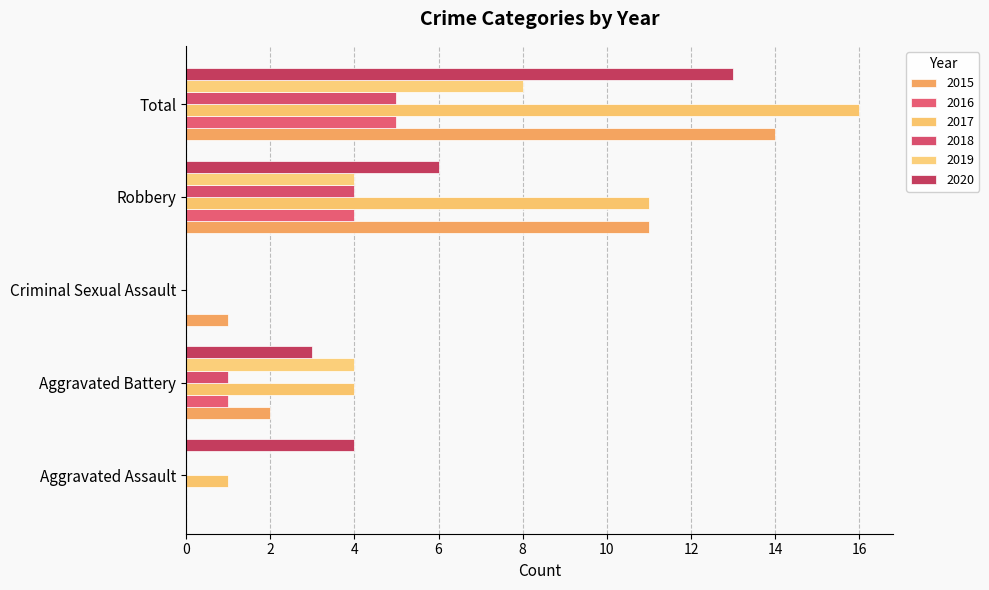

Reading left to right, what are all the values shown in this chart?

2015: Aggravated Assault=0	Aggravated Battery=2	Criminal Sexual Assault=1	Robbery=11	Total=14
2016: Aggravated Assault=0	Aggravated Battery=1	Criminal Sexual Assault=0	Robbery=4	Total=5
2017: Aggravated Assault=1	Aggravated Battery=4	Criminal Sexual Assault=0	Robbery=11	Total=16
2018: Aggravated Assault=0	Aggravated Battery=1	Criminal Sexual Assault=0	Robbery=4	Total=5
2019: Aggravated Assault=0	Aggravated Battery=4	Criminal Sexual Assault=0	Robbery=4	Total=8
2020: Aggravated Assault=4	Aggravated Battery=3	Criminal Sexual Assault=0	Robbery=6	Total=13